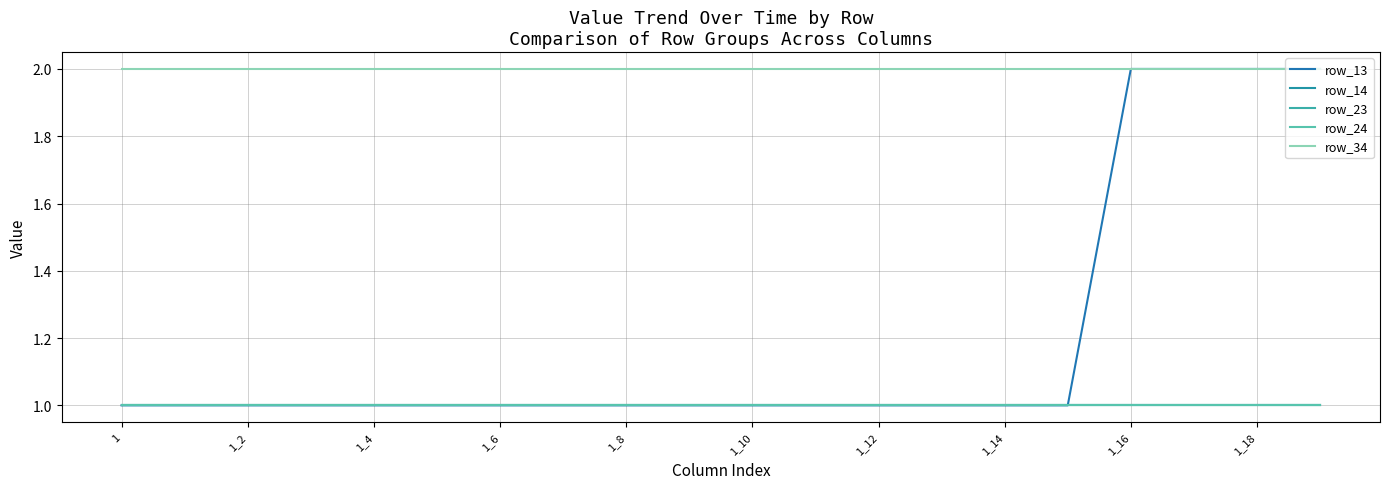

What is the value of the row_13 point at the 17th from the left?

2